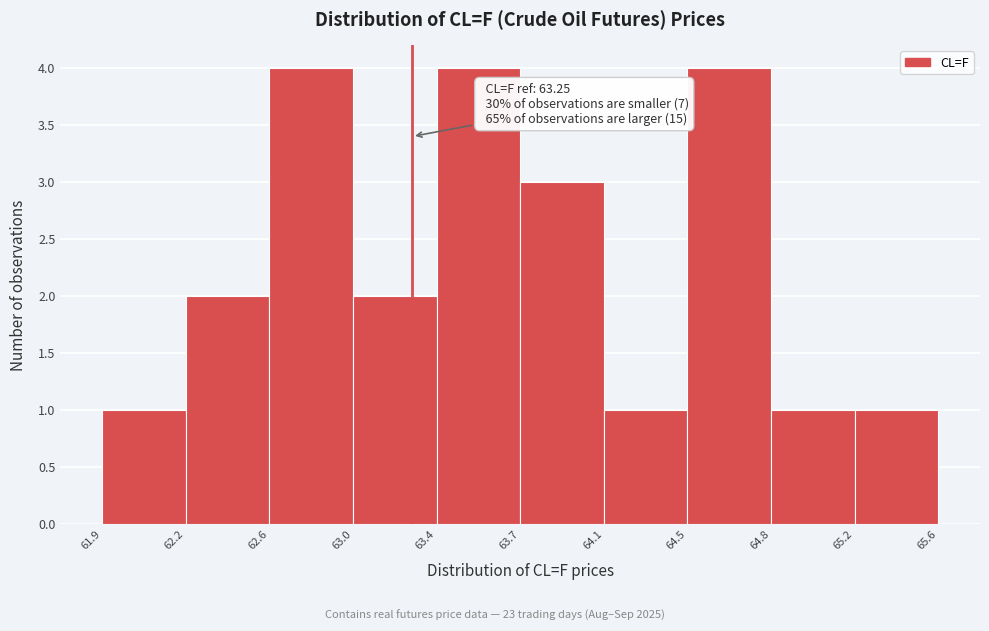

Reading left to right, transcribe all the data shown in this chart.

1	2	4	2	4	3	1	4	1	1